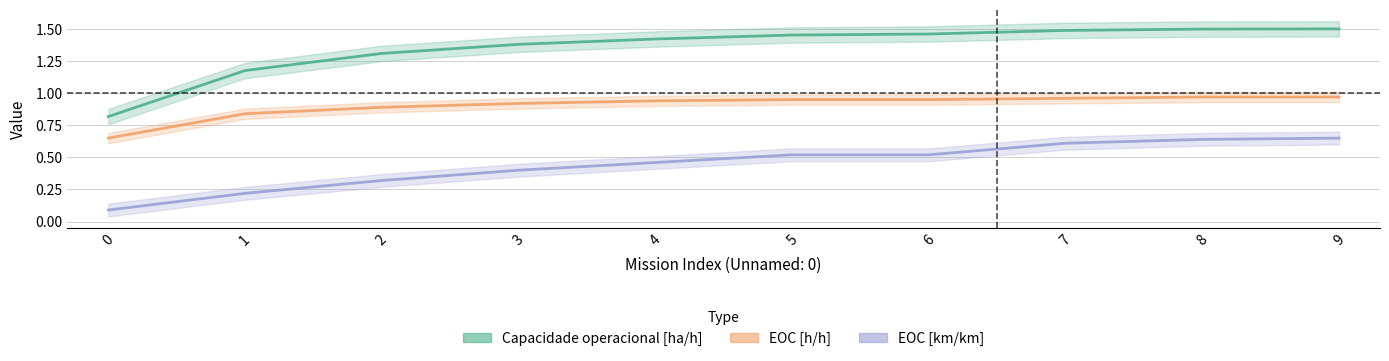

What is the value of the Capacidade operacional [ha/h] point at the 7th from the left?

1.5